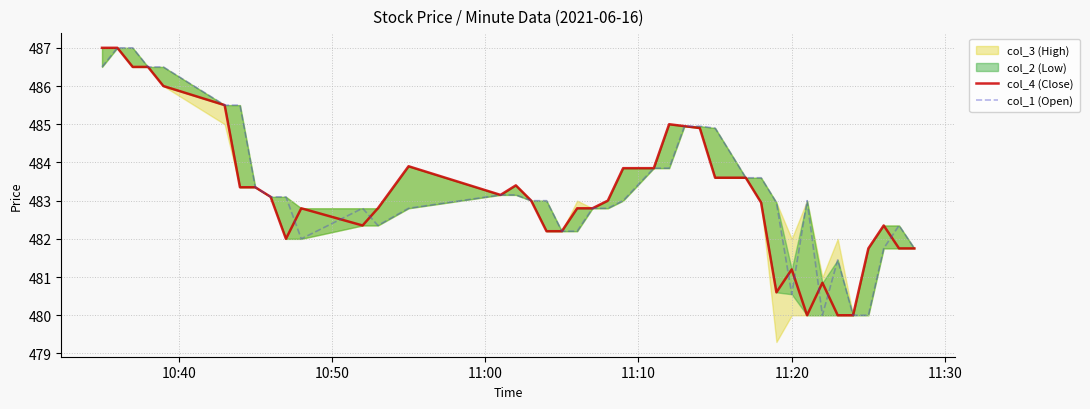

The col_1 (Open) series shows 143.7 at 6. True or false?

False